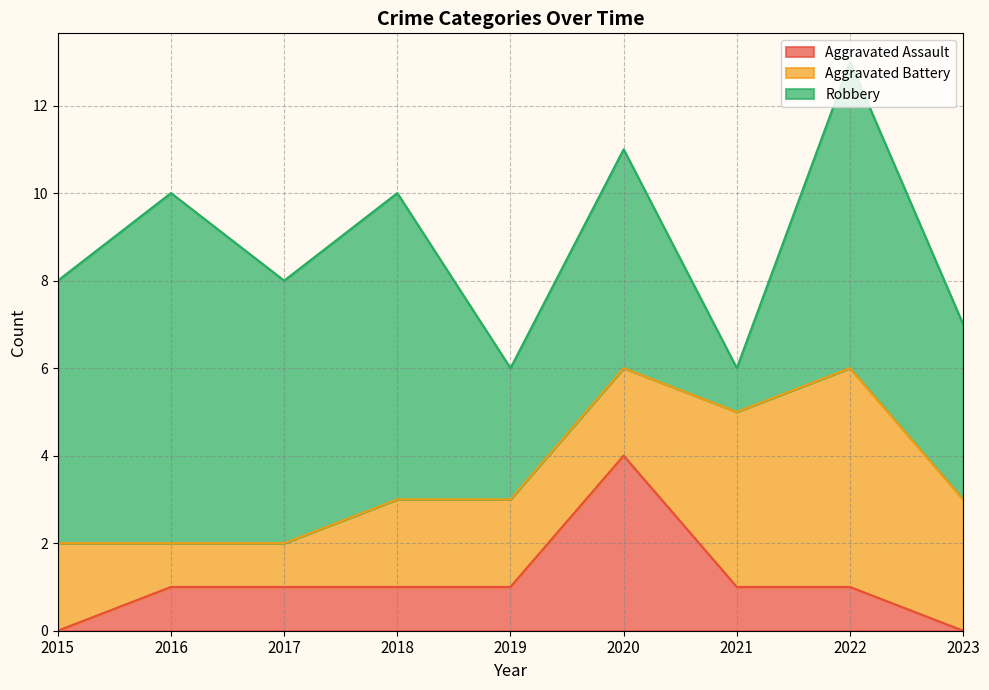

At which category is the sum across all series the highest?

2022